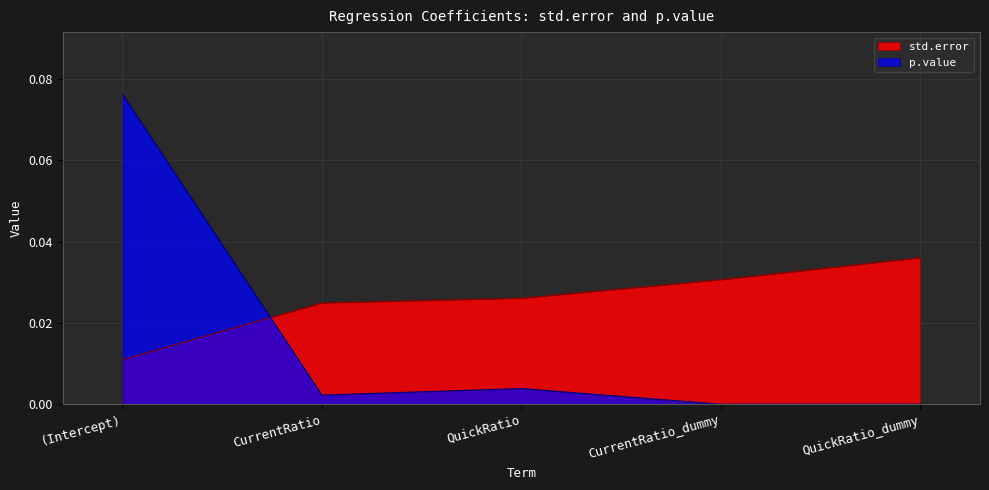

At which category is the sum across all series the highest?

(Intercept)